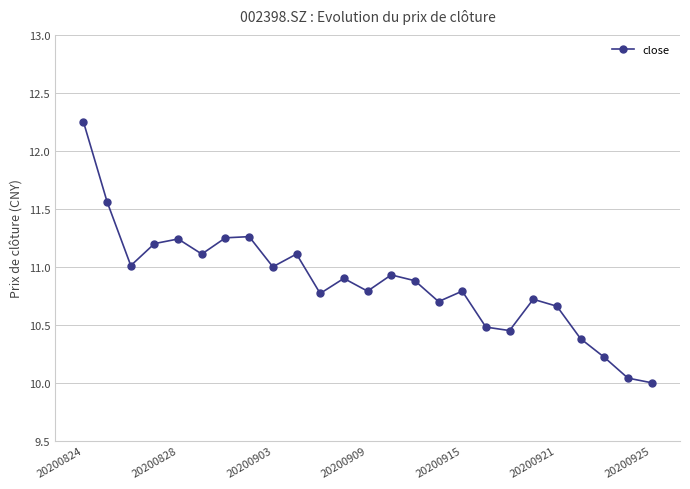

What is the value of the 6th point from the left?

11.1